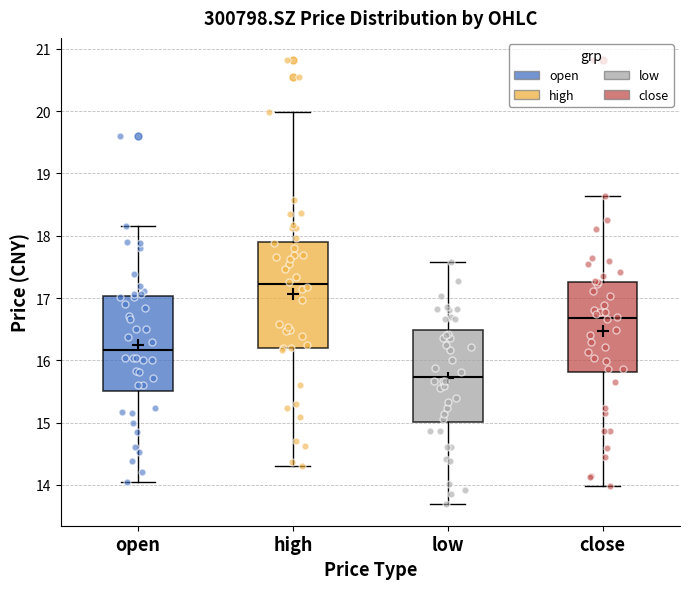

Comparing the boxes themselves (not the whiskers), which one is the tallest?

high